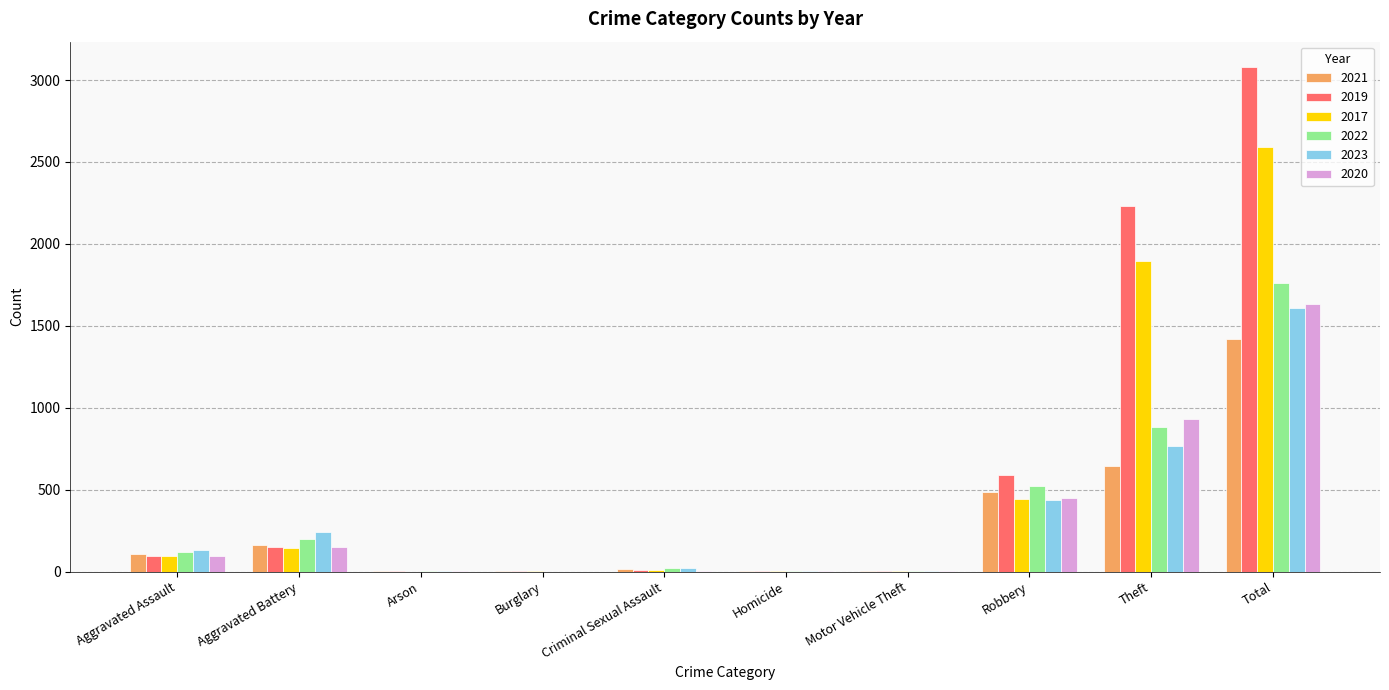

True or false: 2021 has a value of 110 at Aggravated Assault.

True